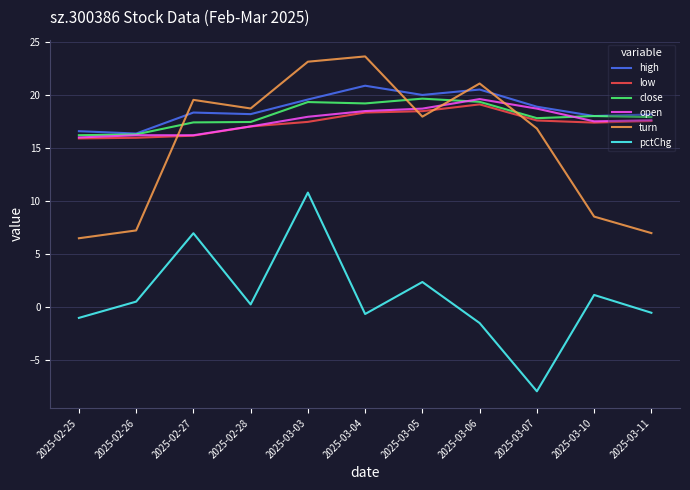

What is the sum of the low values at 2025-03-11 and 2025-02-26?

33.5